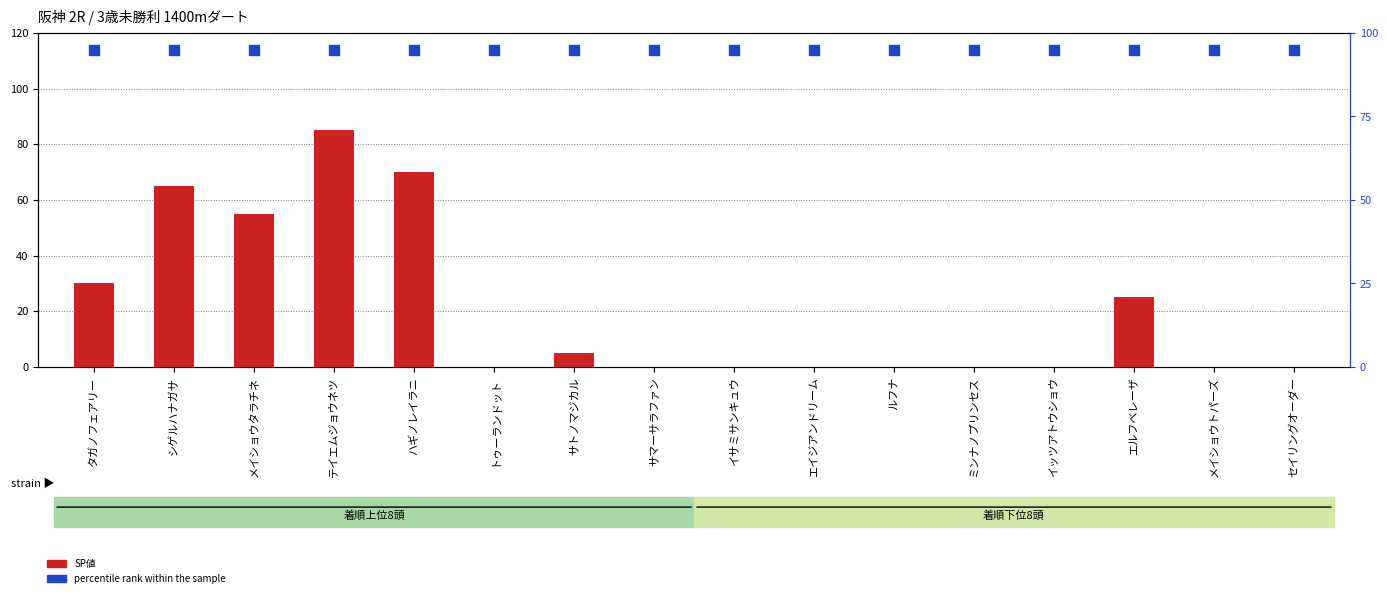

Which series contains the lowest Y value?

SP値